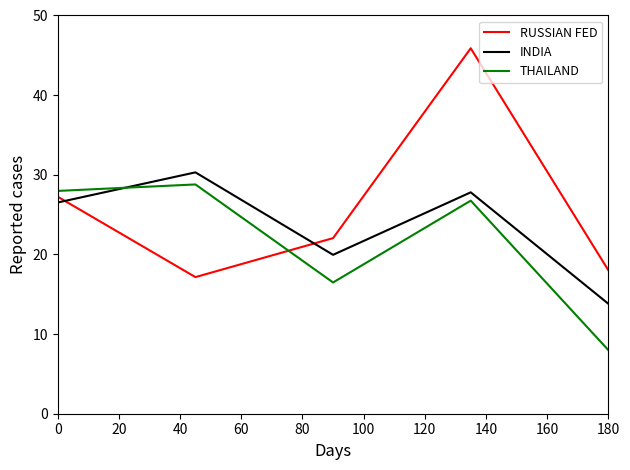

How many values in the RUSSIAN FED series exceed 22?

3